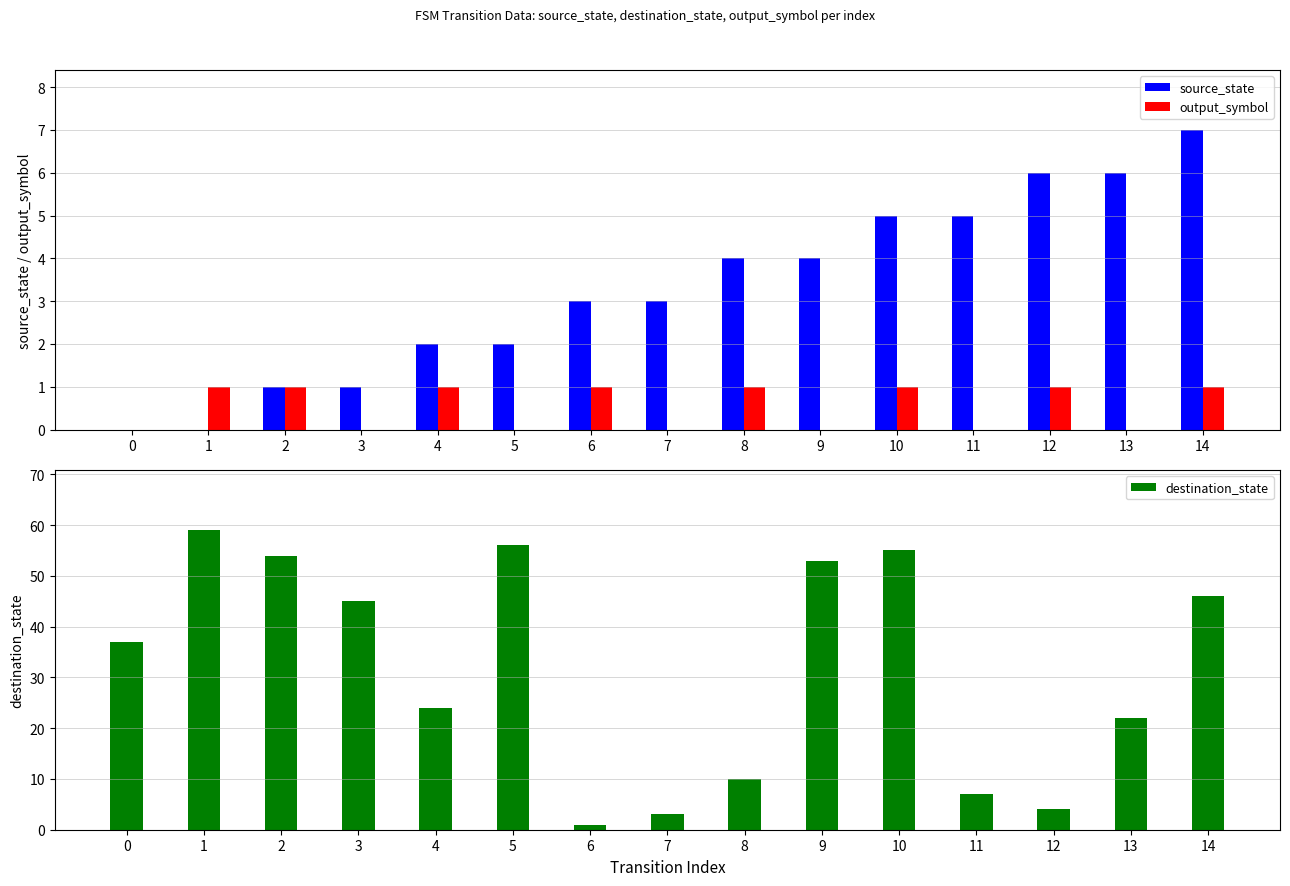

What is the sum of the source_state values at 8 and 11?

9